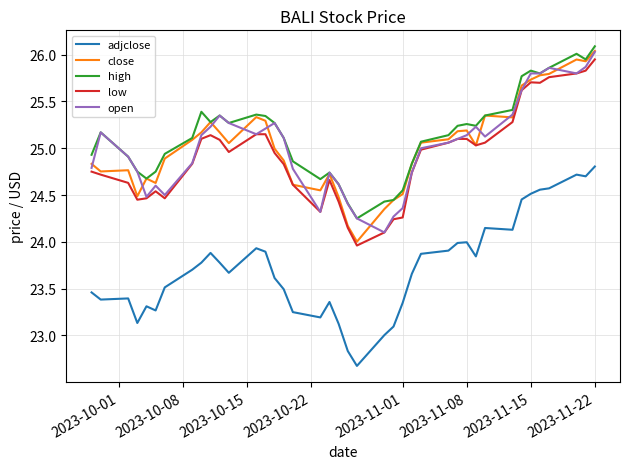

True or false: open and adjclose intersect in this chart.

False